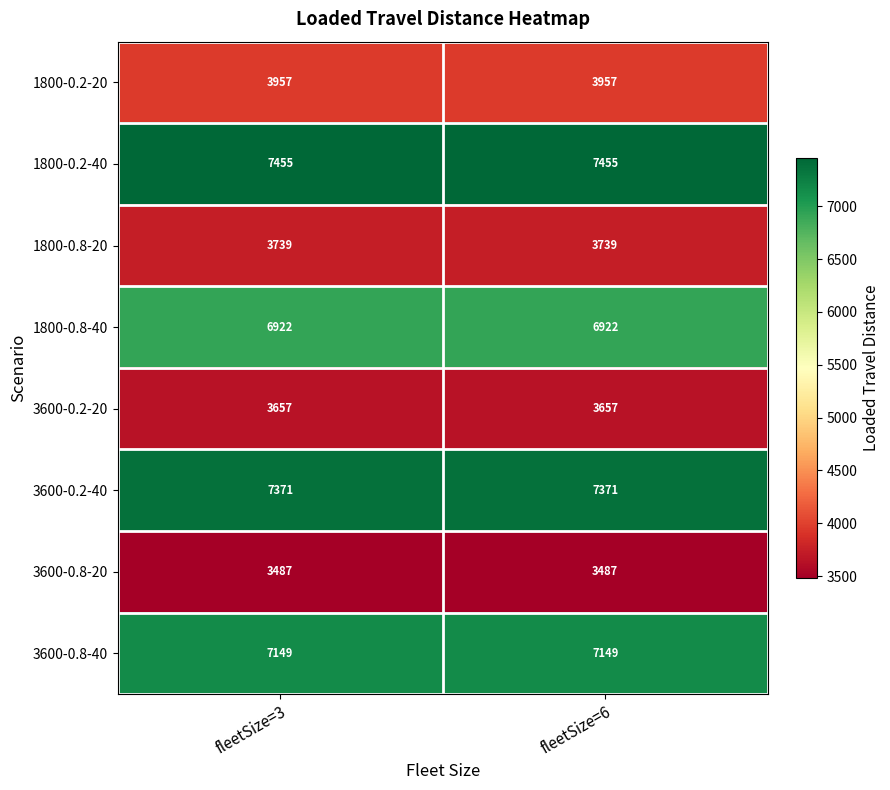

What is the minimum value shown in the chart?

3487